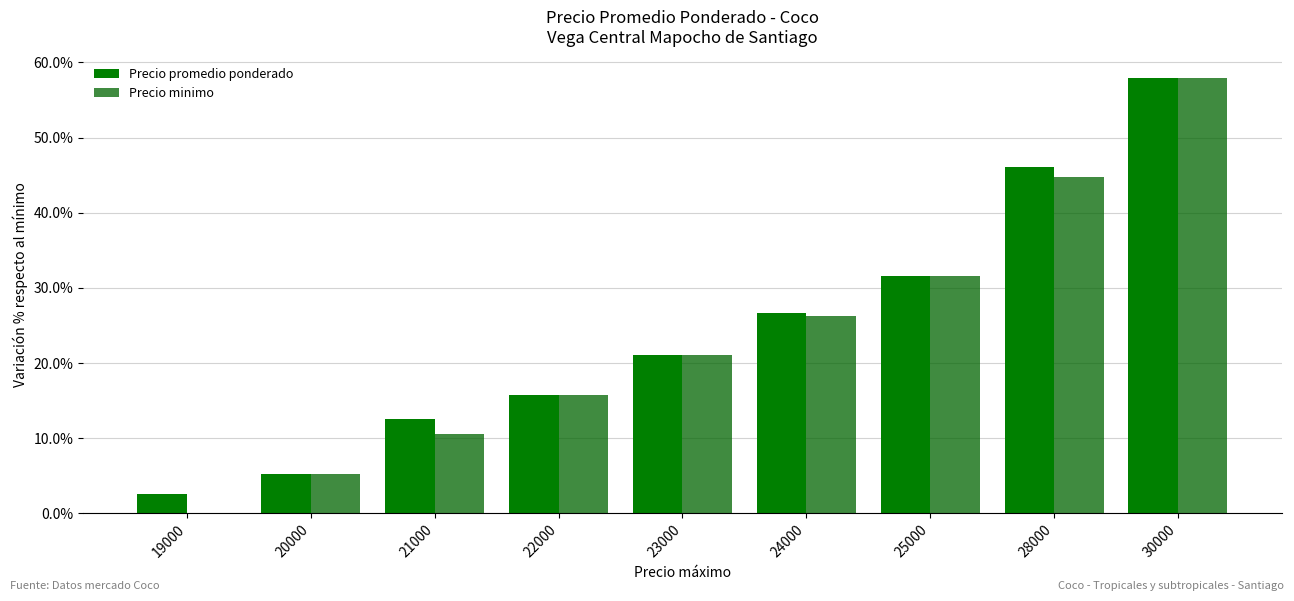

What is the average value of the Precio minimo series?

23.7